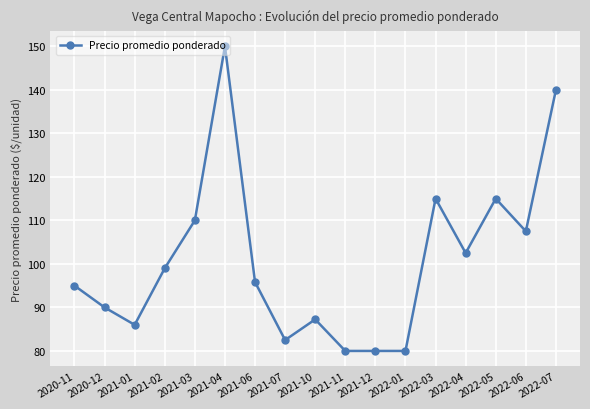

What position from the left is 2021-03?

5